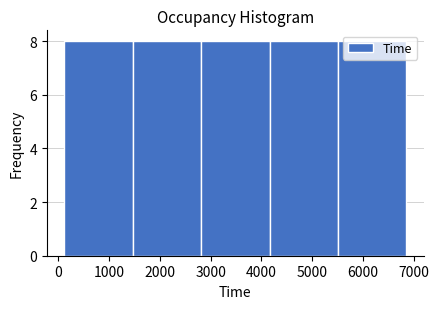

How tall is the bar that spans 2800 to 4200 on the x-axis? Neither the bar edges nor the heights are printed on the chart, so give them approximately, as read against the axes.

8